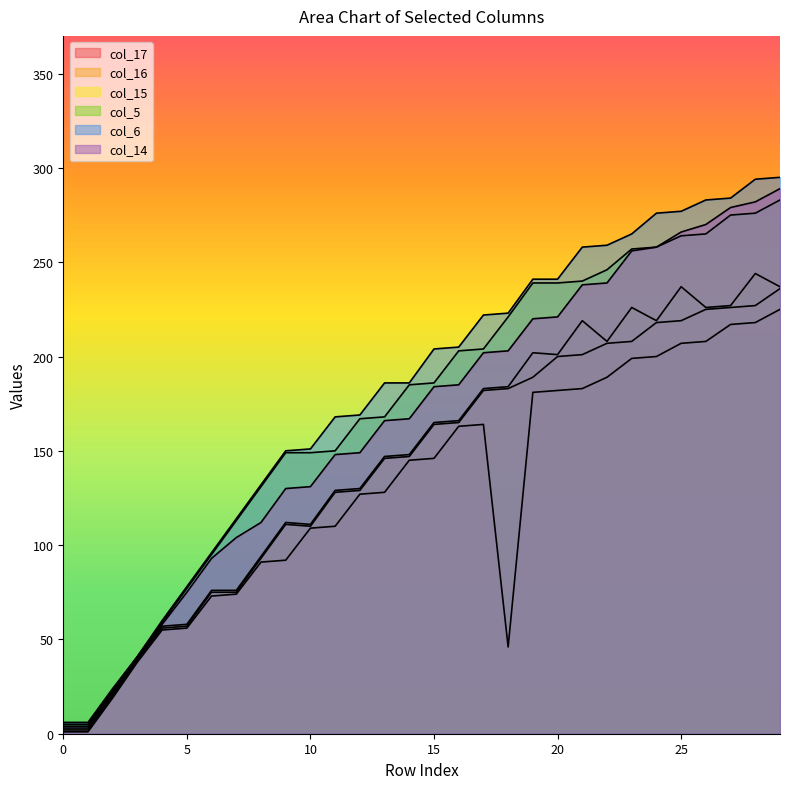

True or false: col_6 and col_14 cross at least once.

False